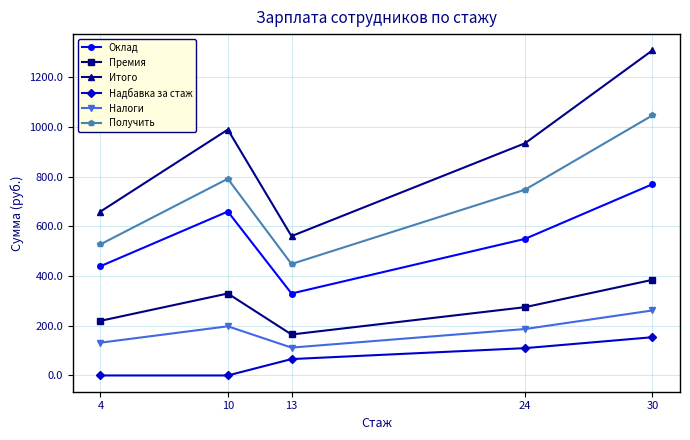

How many lines are shown in the chart?

6